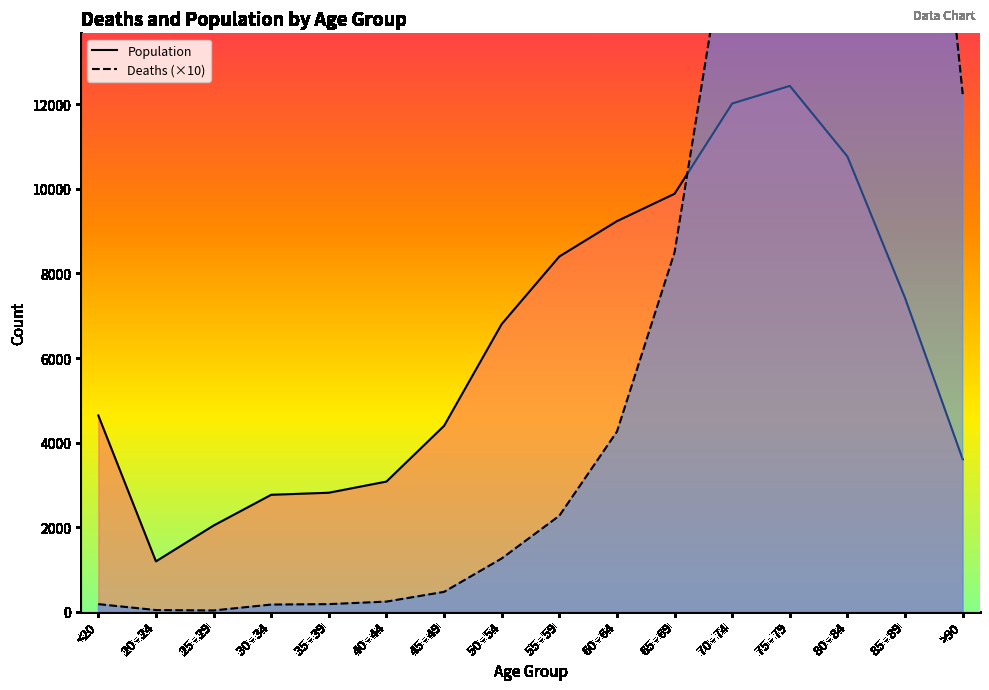

Which series has the largest total across all categories?

Deaths